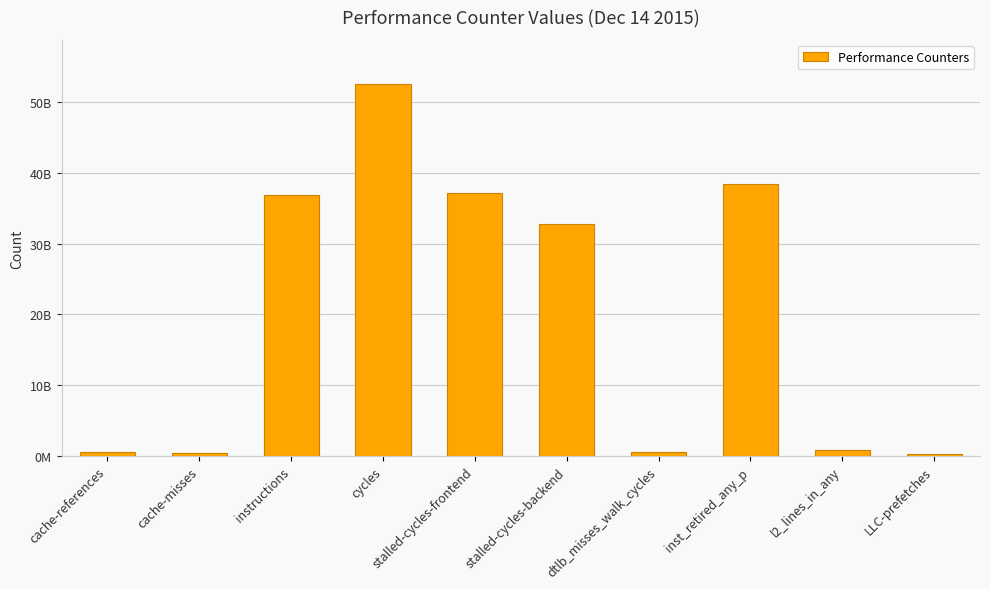

What is the difference between the maximum and minimum values?

52104825203